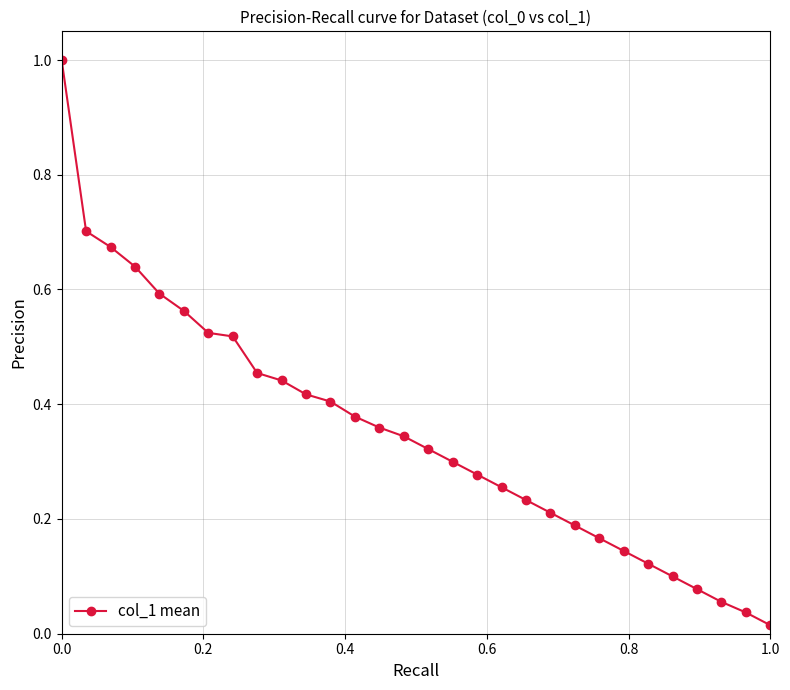

What is the greatest value displayed?

1.0